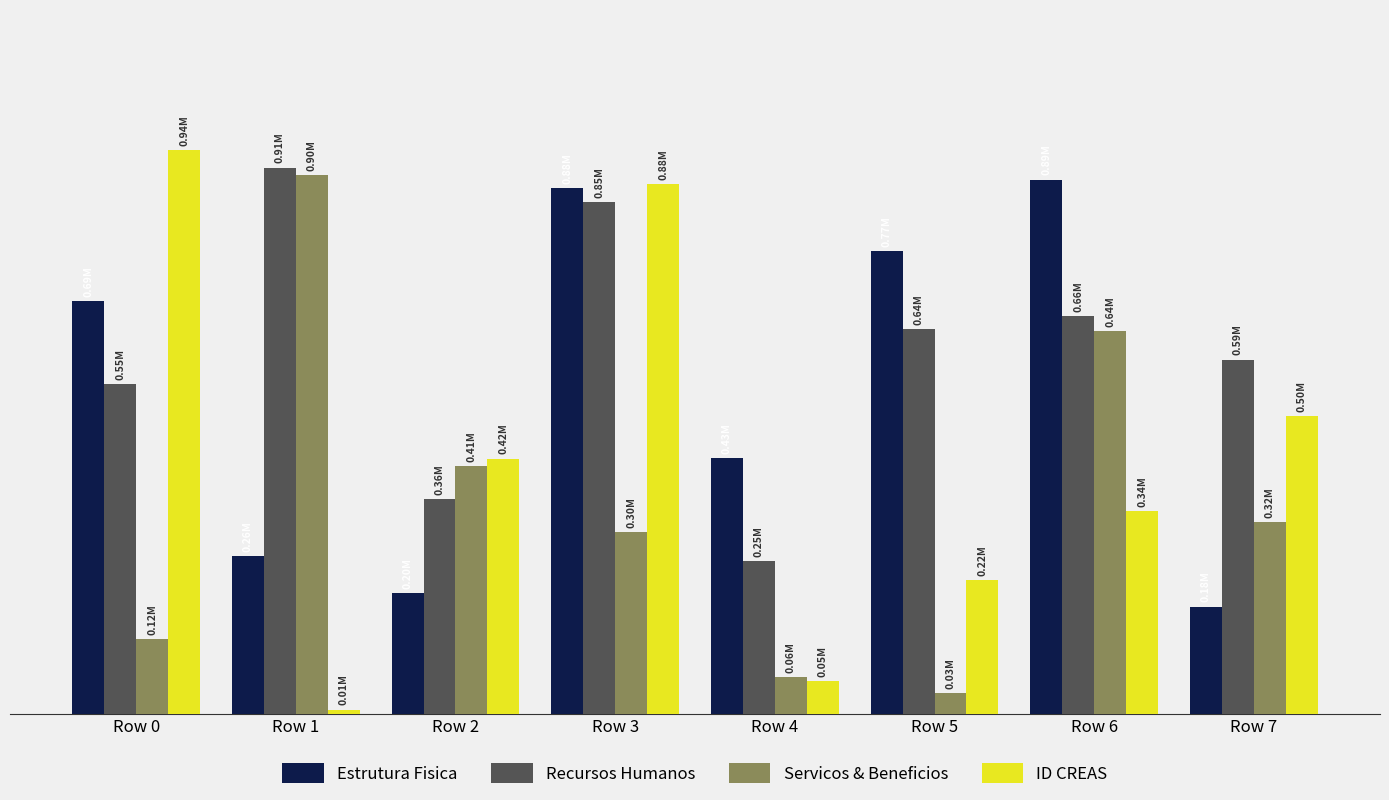

Does the chart contain any negative values?

No